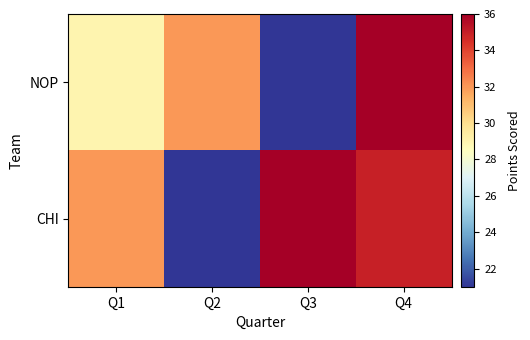

At how many categories does at least one series exceed 25?

4